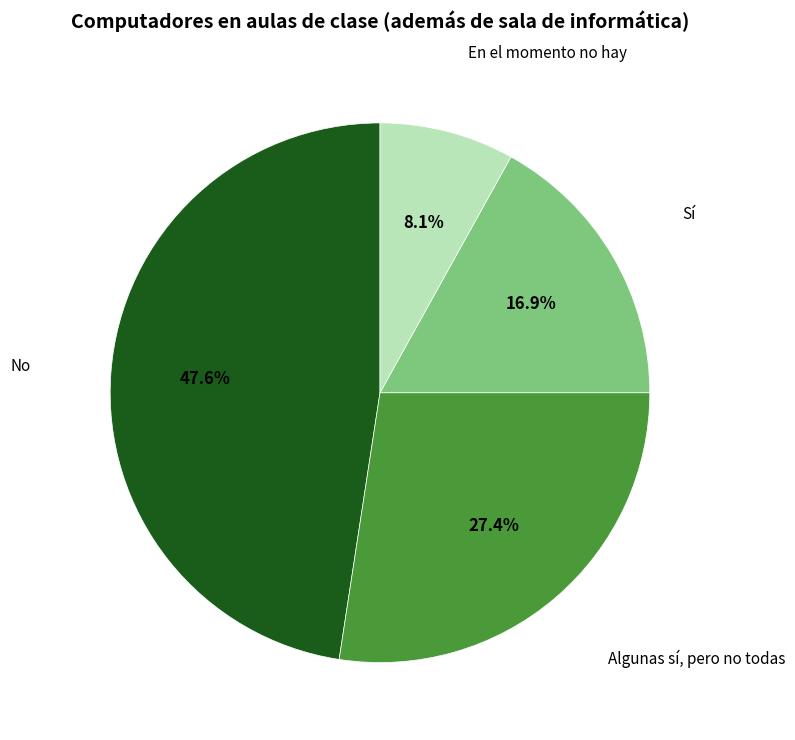

To the nearest percent, what portion does Algunas sí, pero no todas represent?

27%